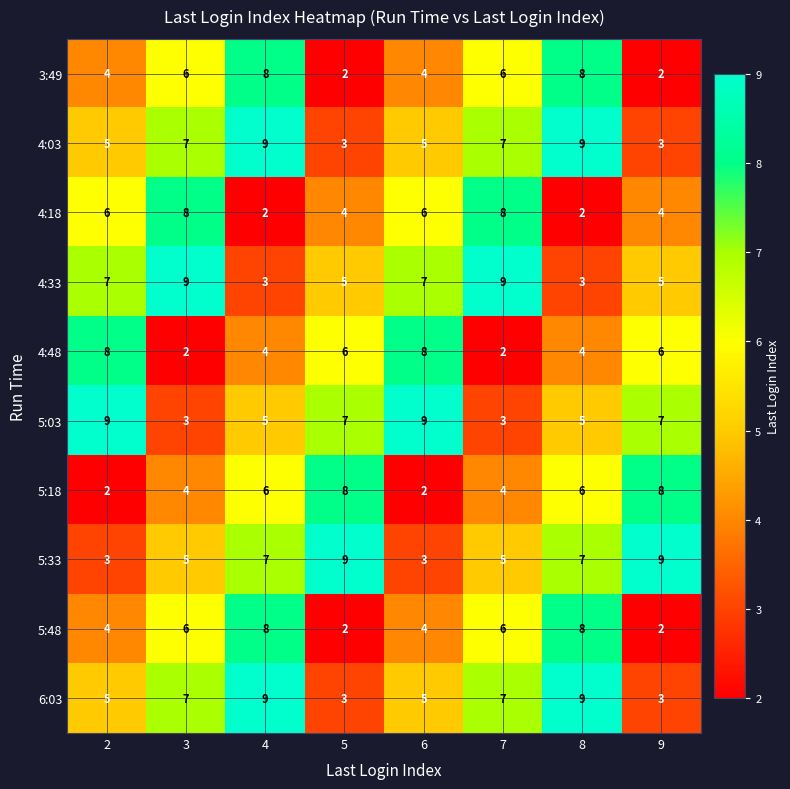

What is the difference between the highest and lowest values at 2?

7